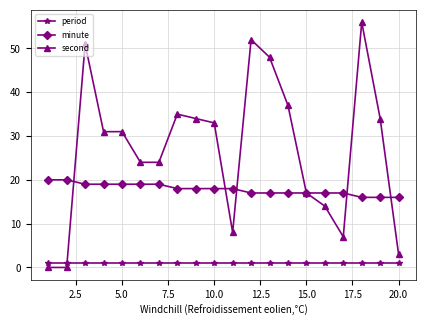

List the series in order of their overall mean, lowest first.

period, minute, second